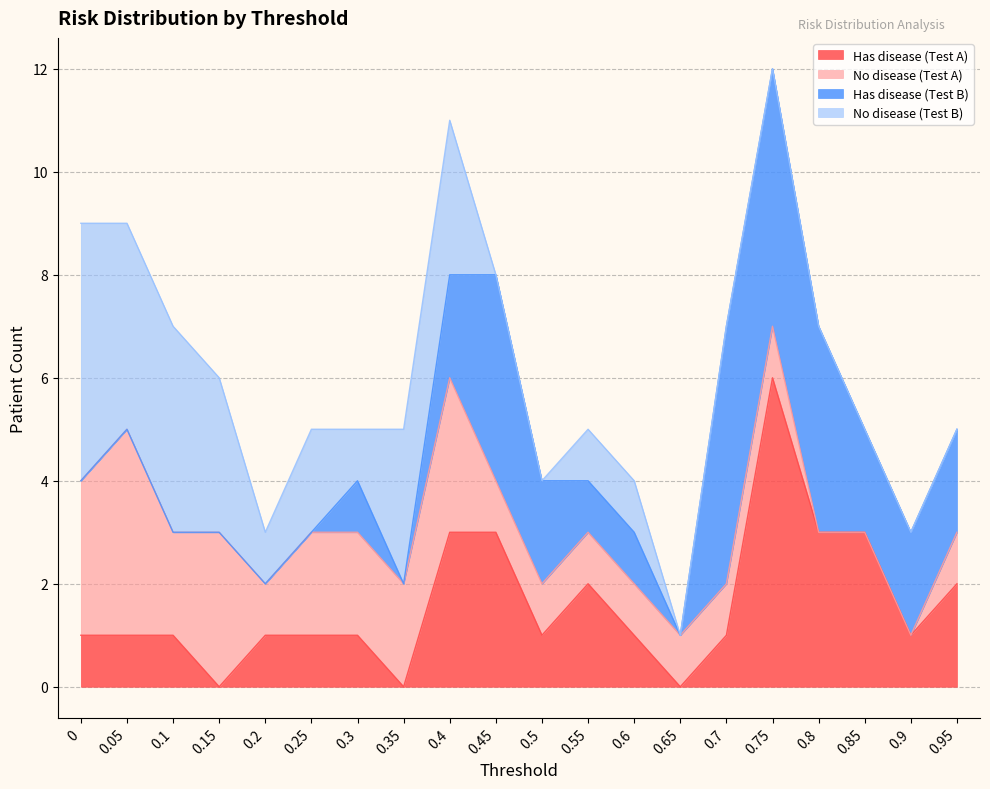

What is the difference between the Has disease (Test B) values at 0.9 and 0.3?

1